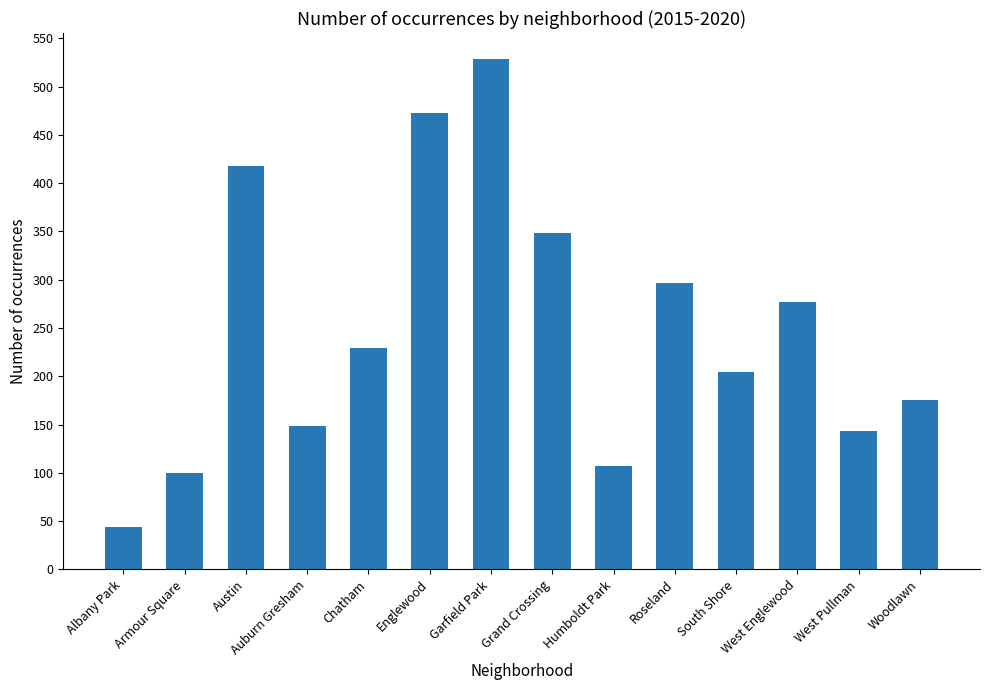

Where does the data first go above 229?

Austin